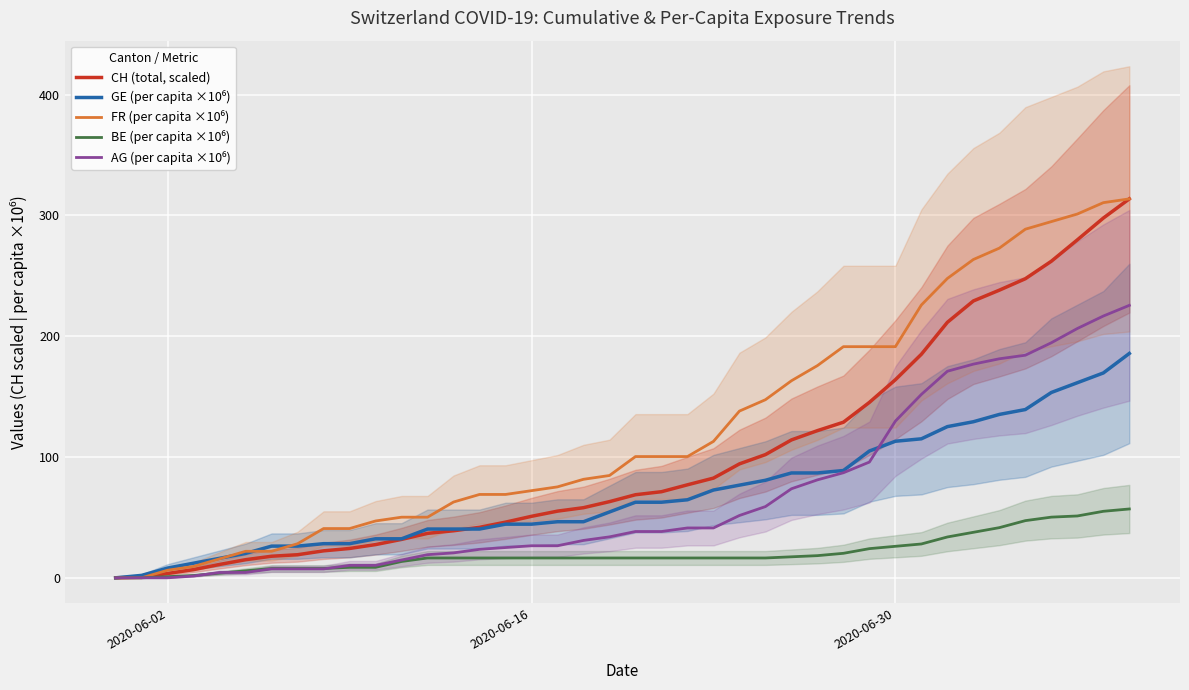

What is the average value of the FR (per capita ×10⁶) series?

124.5